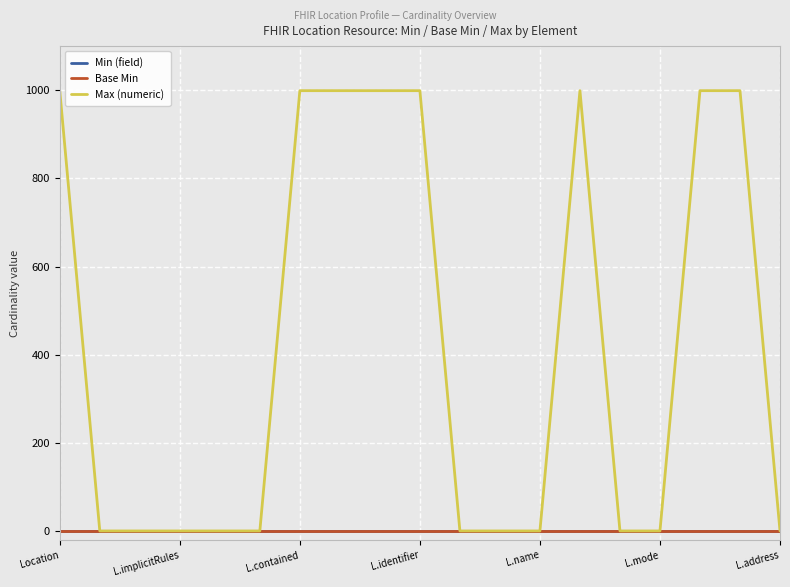

Which series has the largest total across all categories?

Max (numeric)